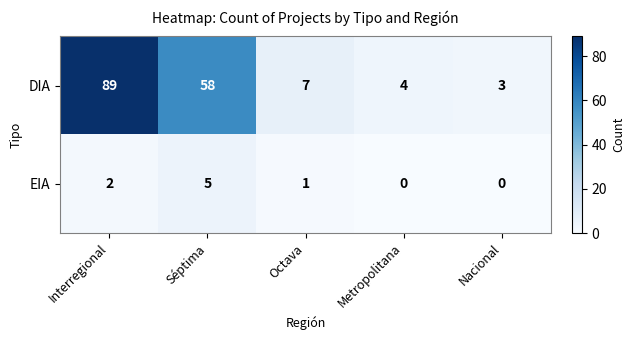

What is the total value across all series at Metropolitana?

4